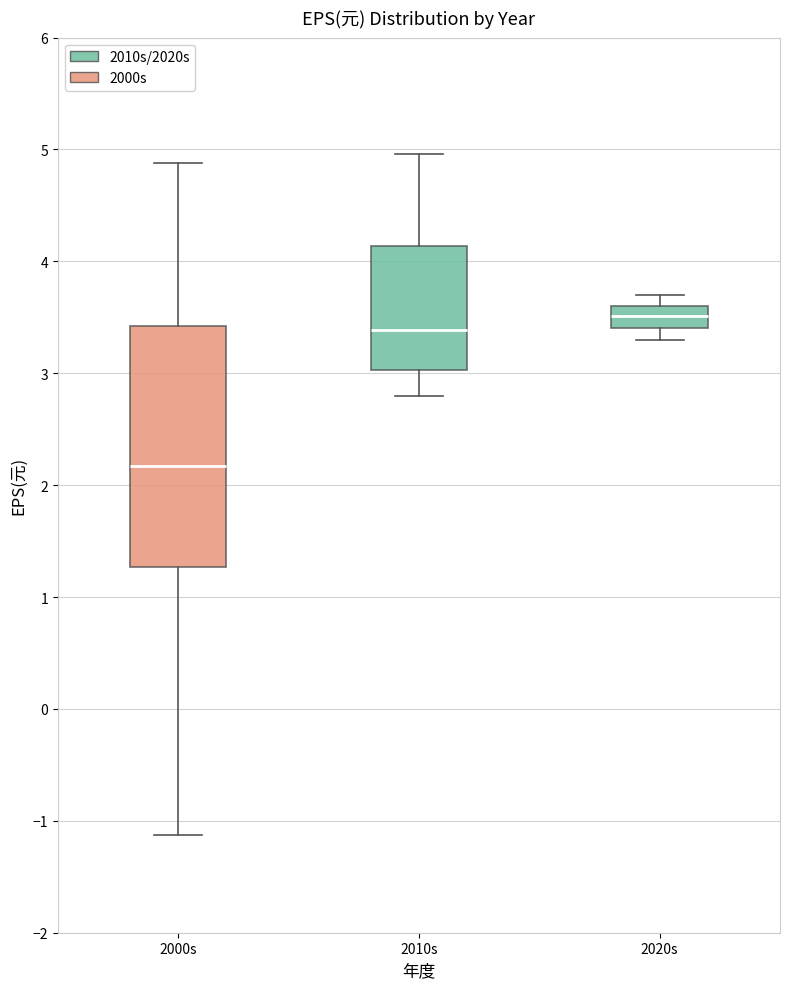

Where is the lower edge of the box for 2000s on the y-axis? The values are not printed on the chart, so give them approximately, as read against the axis.

1.3